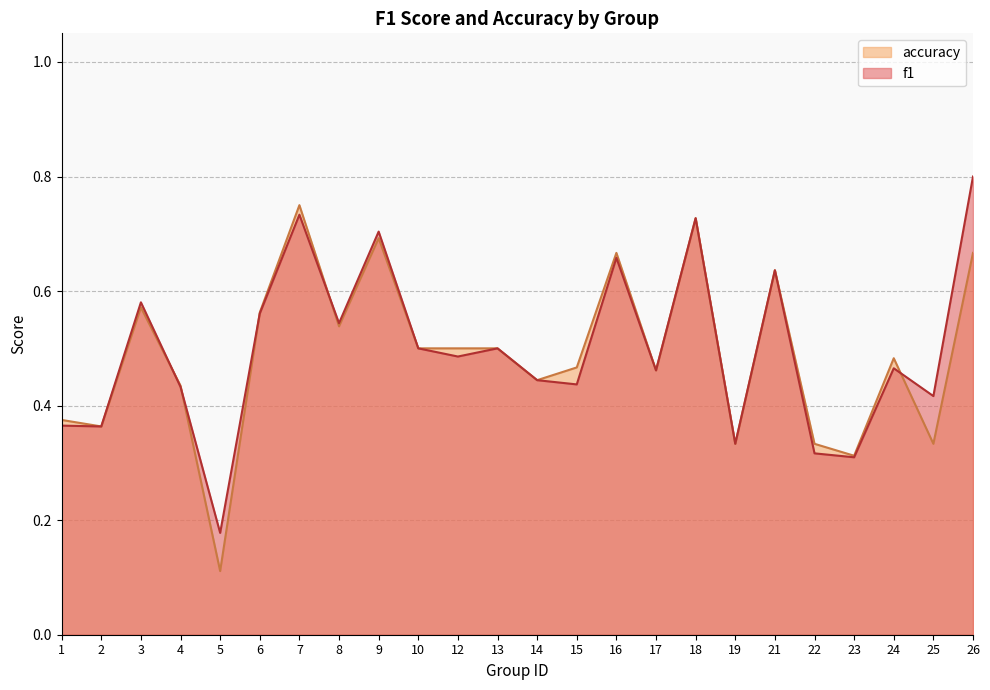

How many data points does each series have?

24